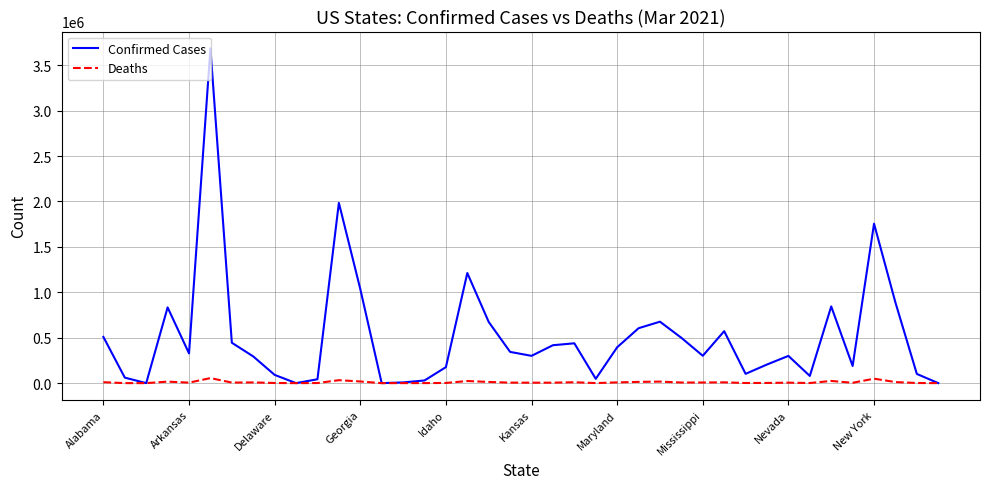

Is this an area chart (filled region under the line)?

No